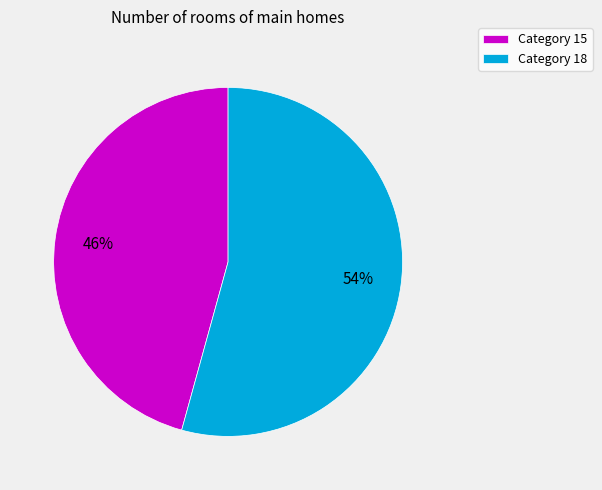

To the nearest percent, what is the average slice percentage?

50%